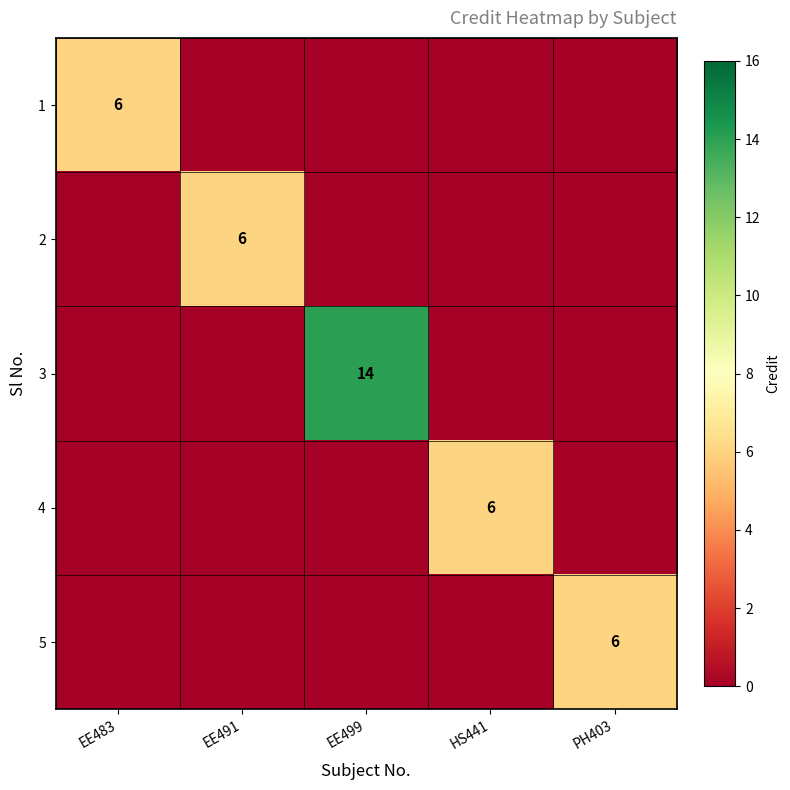

Is it true that 5 equals 2 at PH403?

False